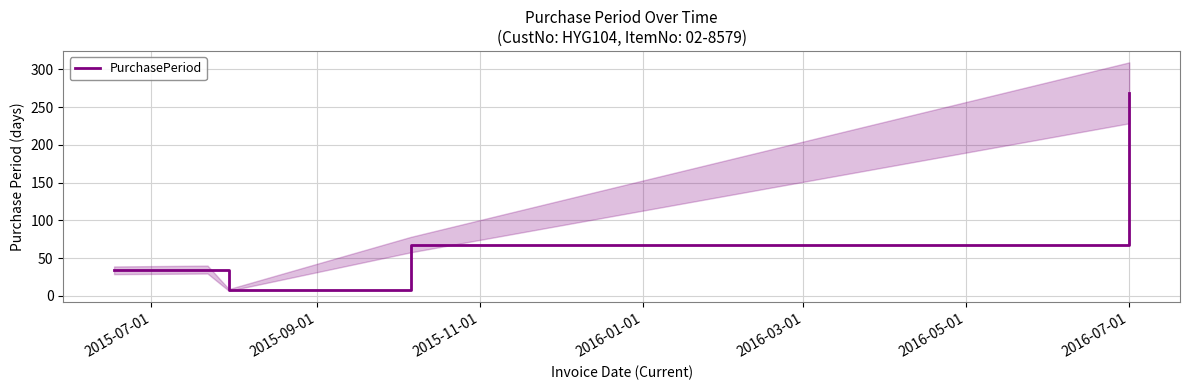

Is this an area chart (filled region under the line)?

No